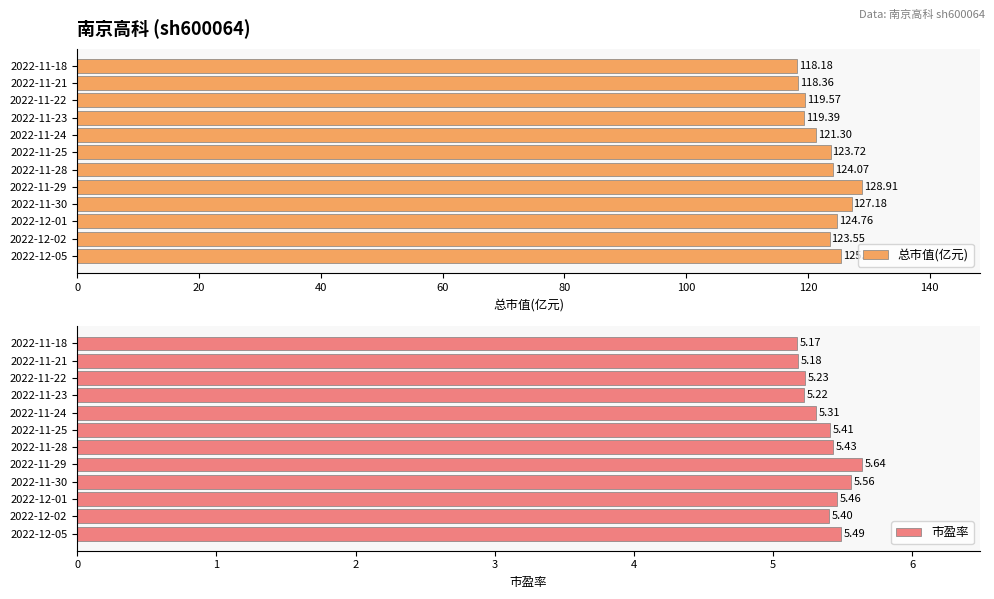

What is the value of the 市盈率 bar at the 7th from the left?

5.4